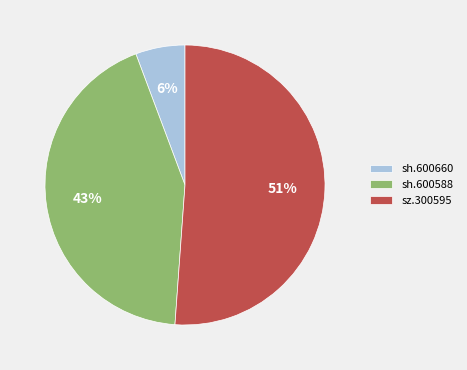

How many segments does this pie chart have?

3